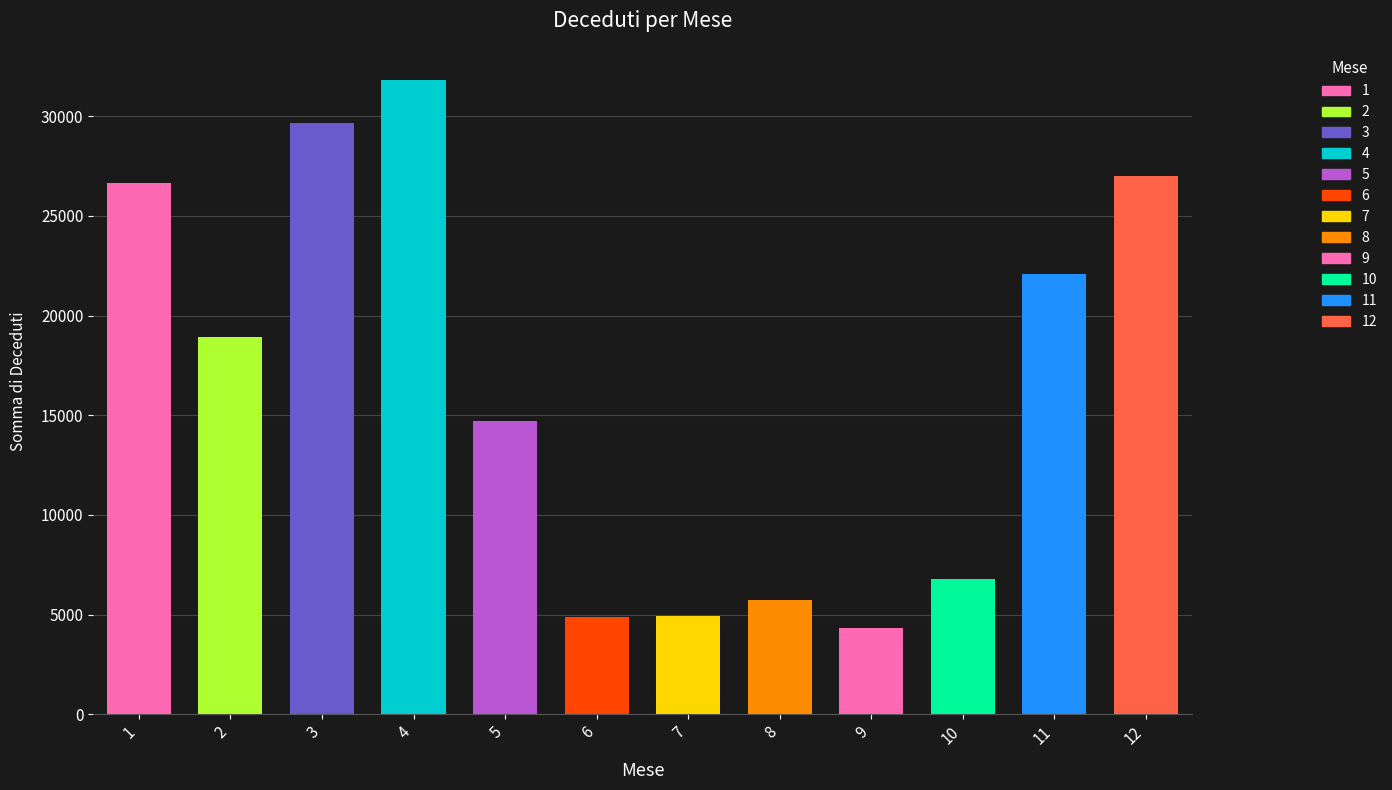

Are the bars horizontal?

No